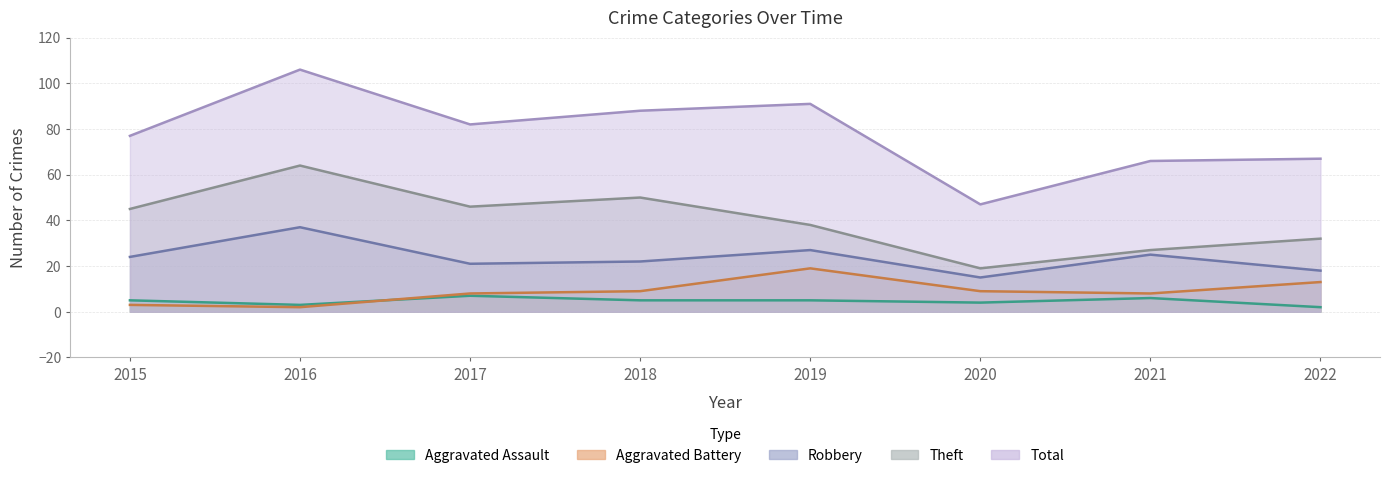

At how many categories does at least one series exceed 71?

5